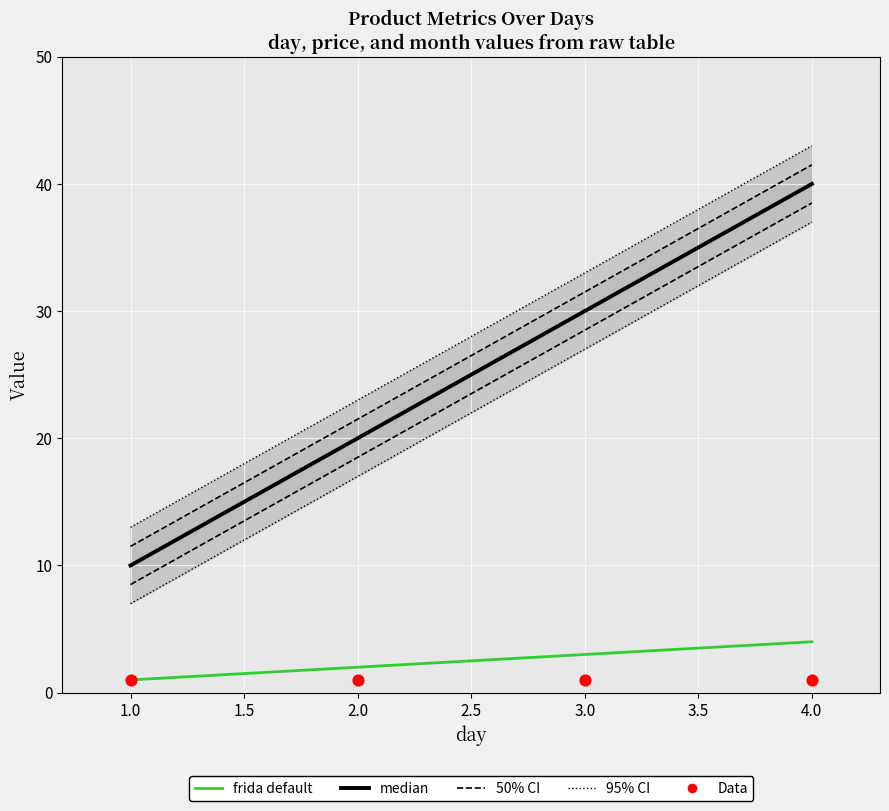

Which series contains the lowest Y value?

frida default